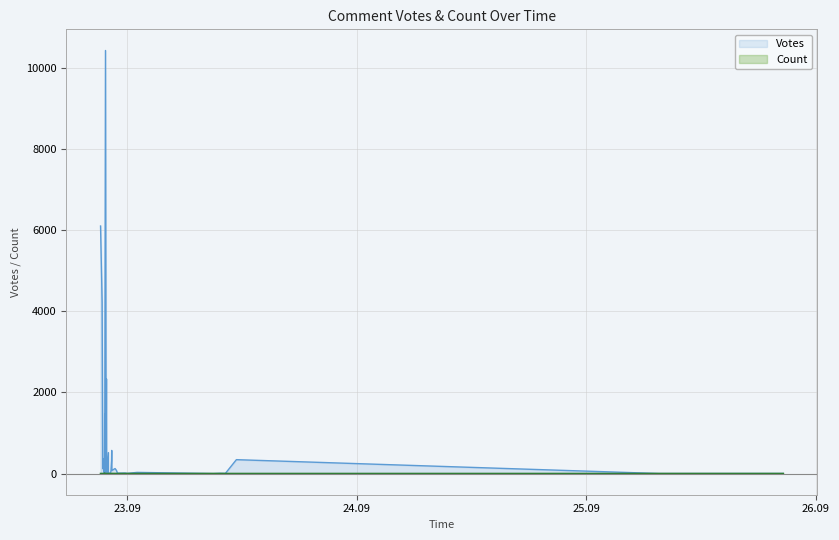

True or false: Count and Votes intersect in this chart.

False